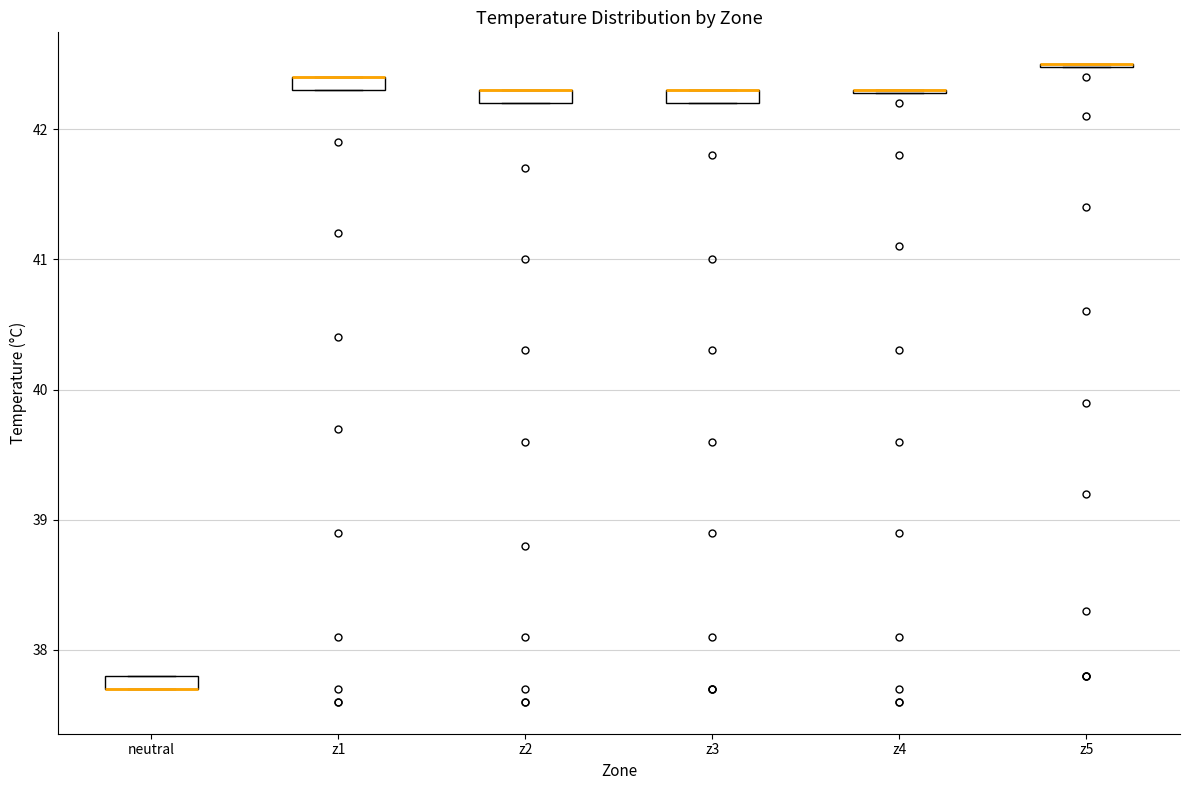

Where is the upper edge of the box for z3 on the y-axis? The values are not printed on the chart, so give them approximately, as read against the axis.

42.3